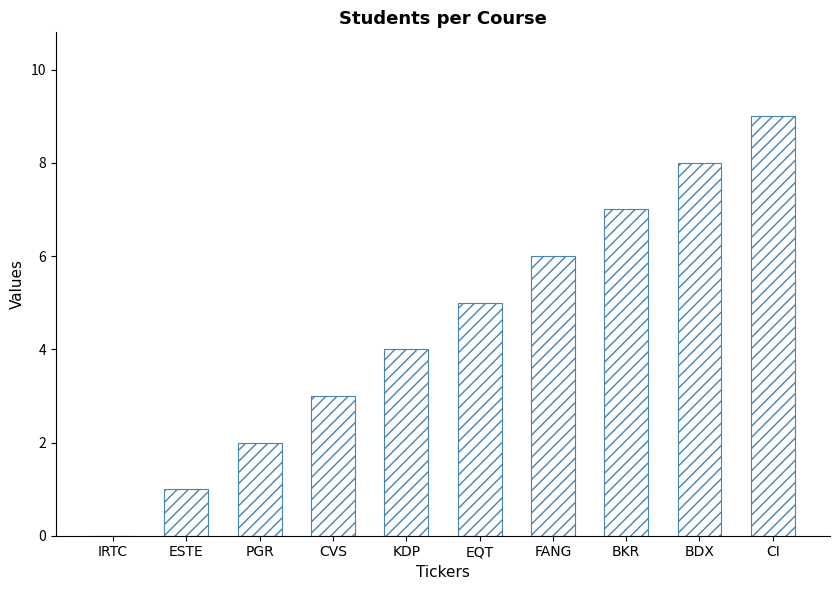

Count the values in the range 2 to 7.

6